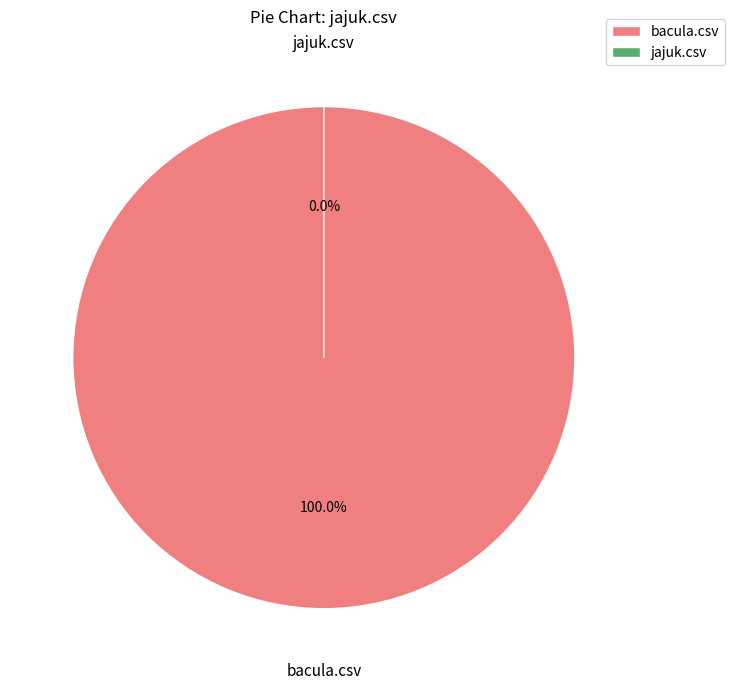

Rank the categories by value from highest to lowest.

bacula.csv, jajuk.csv